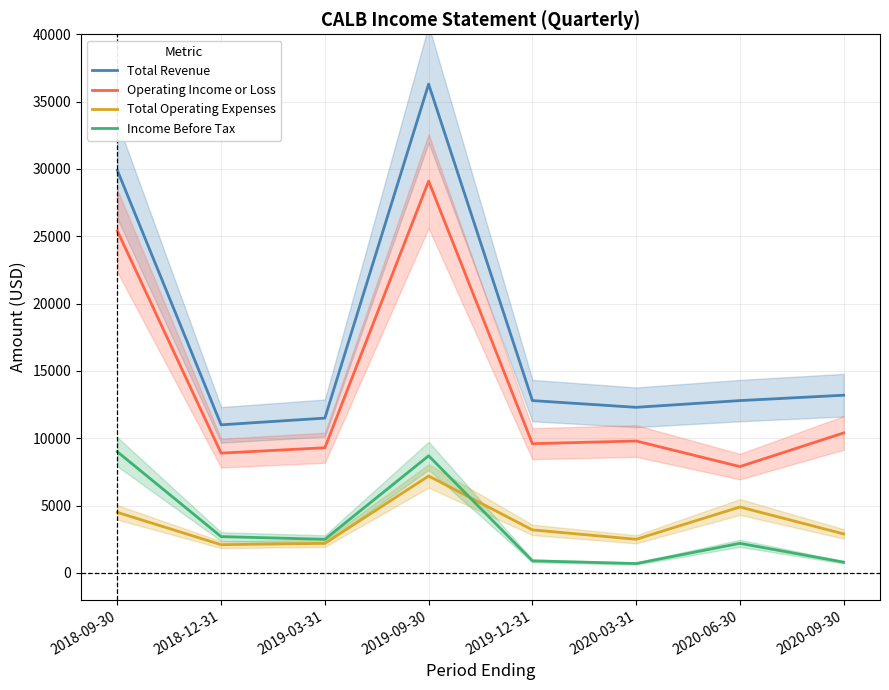

At which category is the sum across all series the highest?

2019-09-30